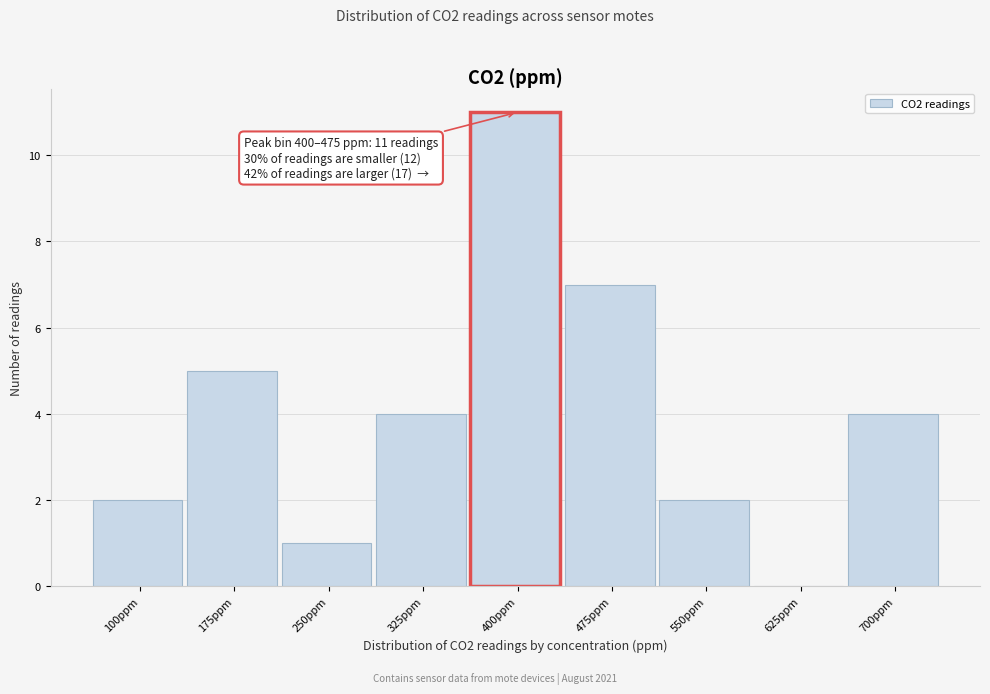

Reading left to right, transcribe all the data shown in this chart.

100ppm=2	175ppm=5	250ppm=1	325ppm=4	400ppm=11	475ppm=7	550ppm=2	625ppm=0	700ppm=4